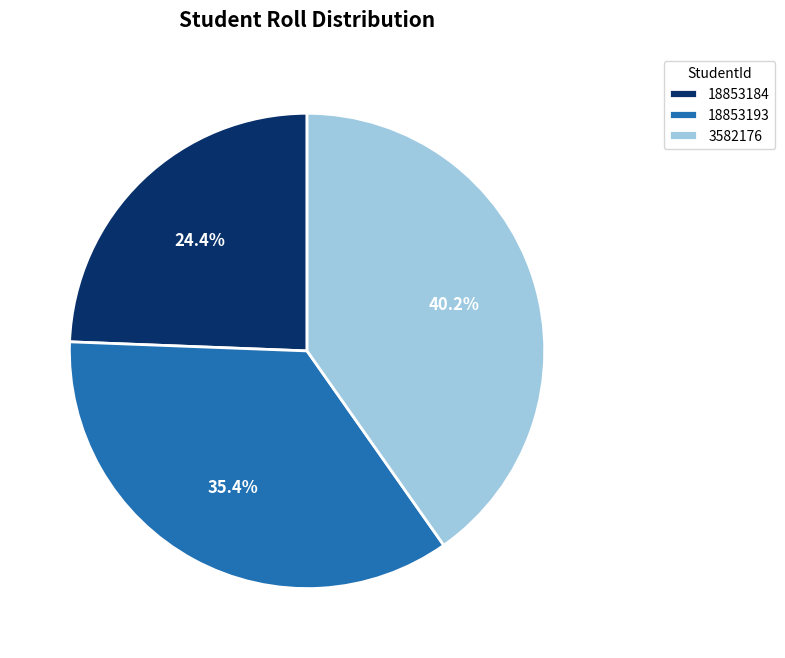

How many slices are in this pie chart?

3